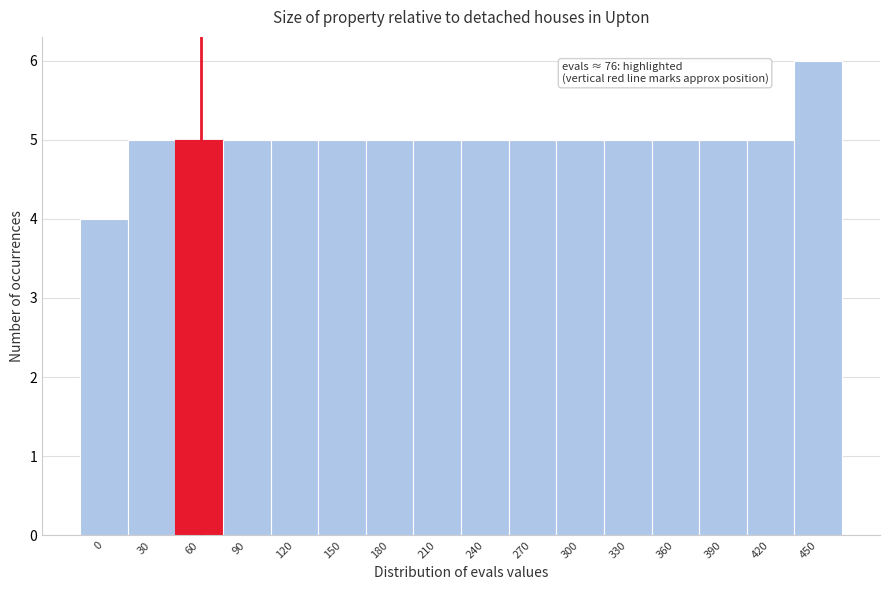

Reading left to right, what are all the values shown in this chart?

4	5	5	5	5	5	5	5	5	5	5	5	5	5	5	6